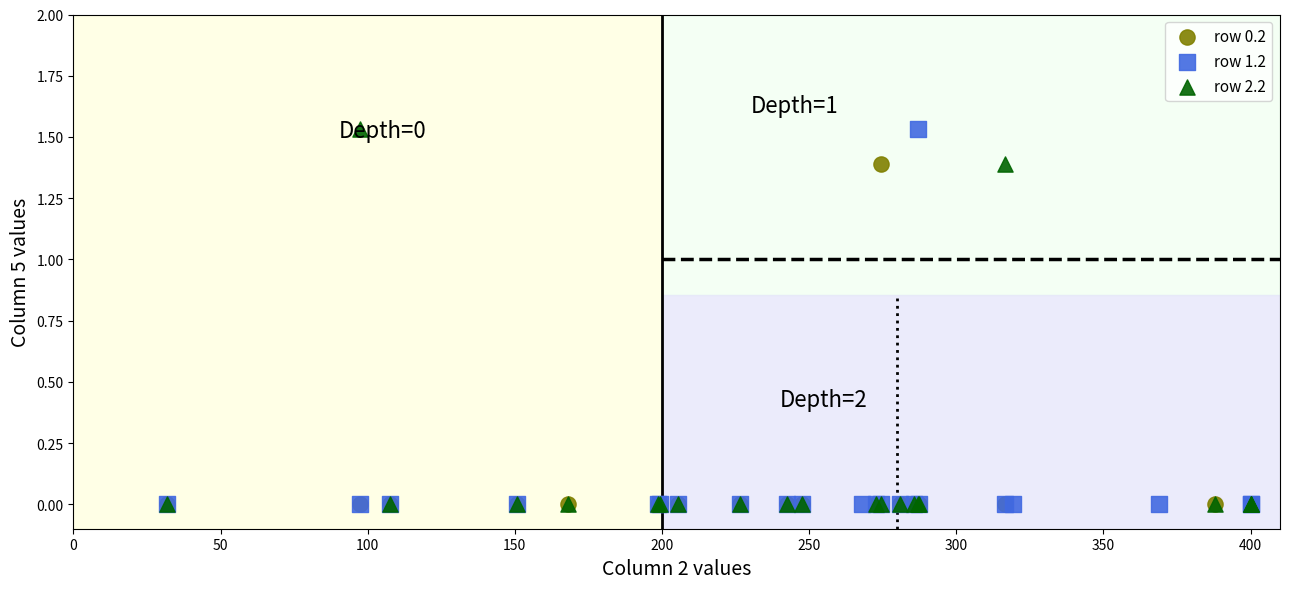

What are all the series names shown in the legend?

row 0.2, row 1.2, row 2.2